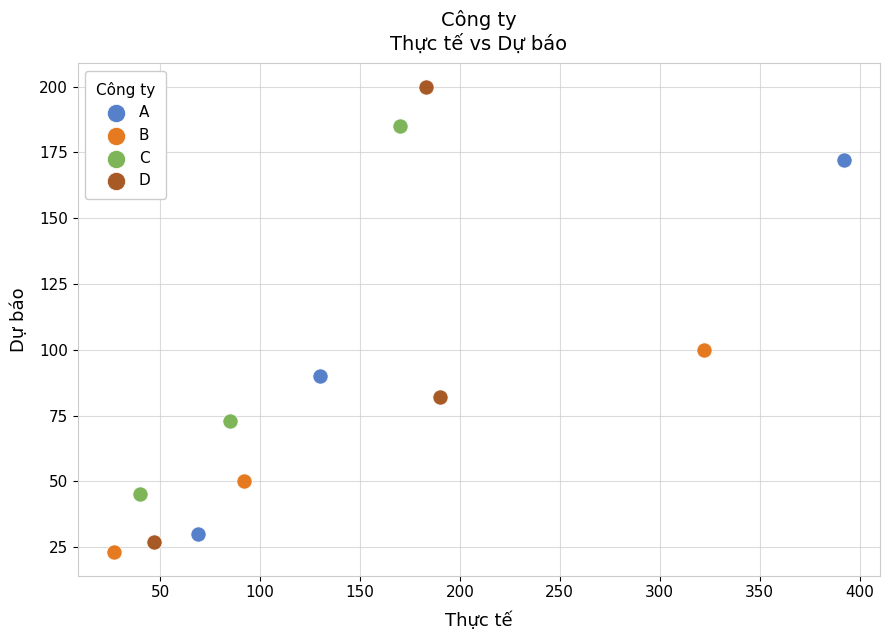

Which series contains the highest Y value?

D